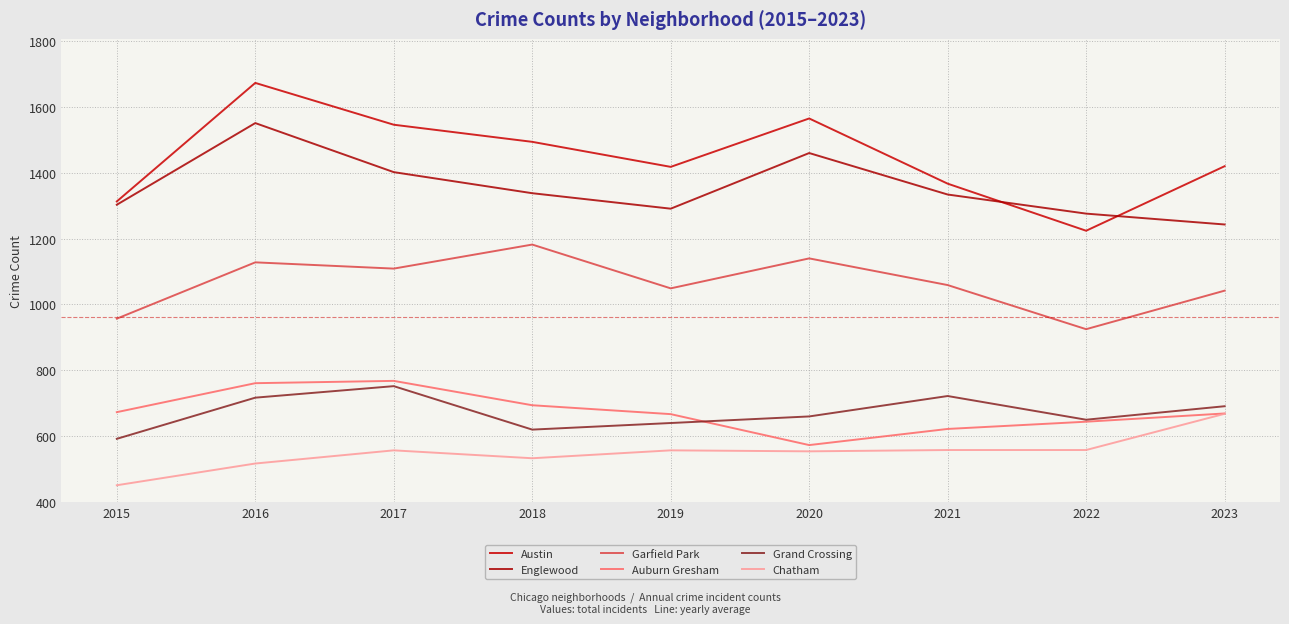

What is the approximate value of Grand Crossing at 2023, to the nearest 5?

690